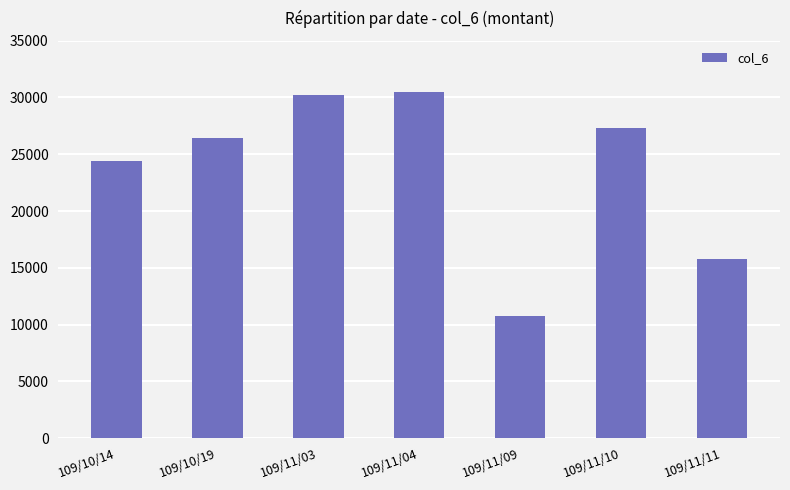

What is the difference between the values at 109/10/19 and 109/11/03?

3840